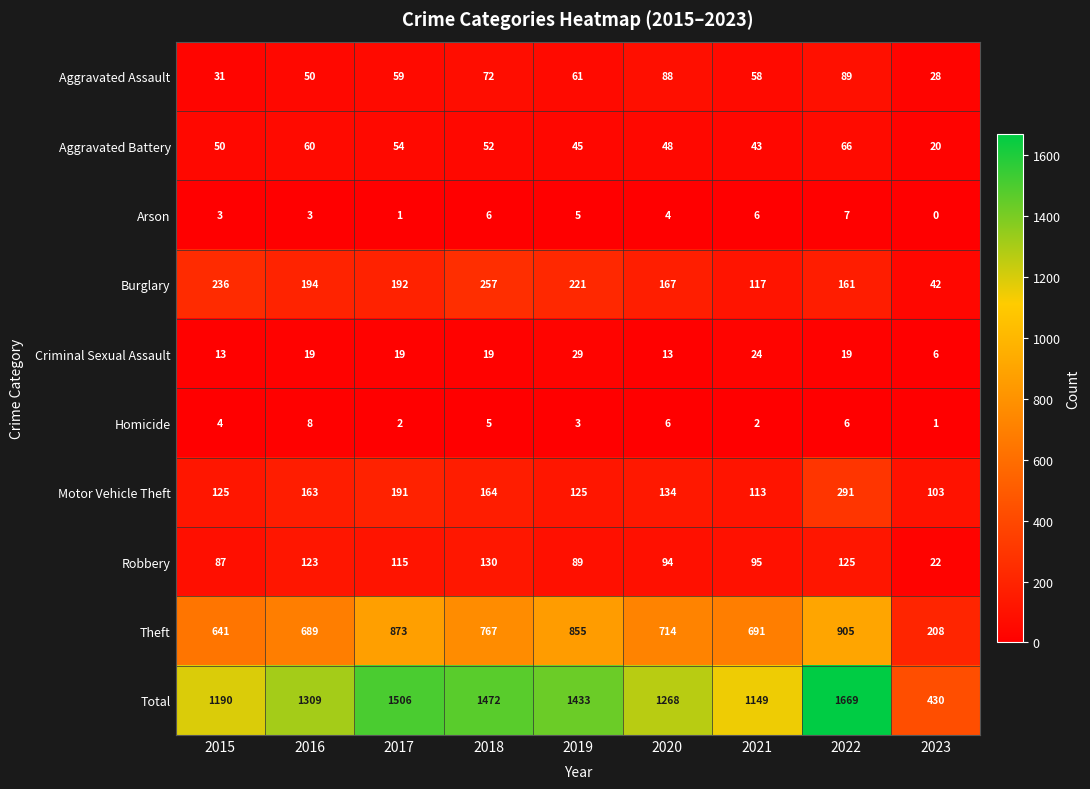

Between 2019 and 2021, which series saw the biggest shift?

Total